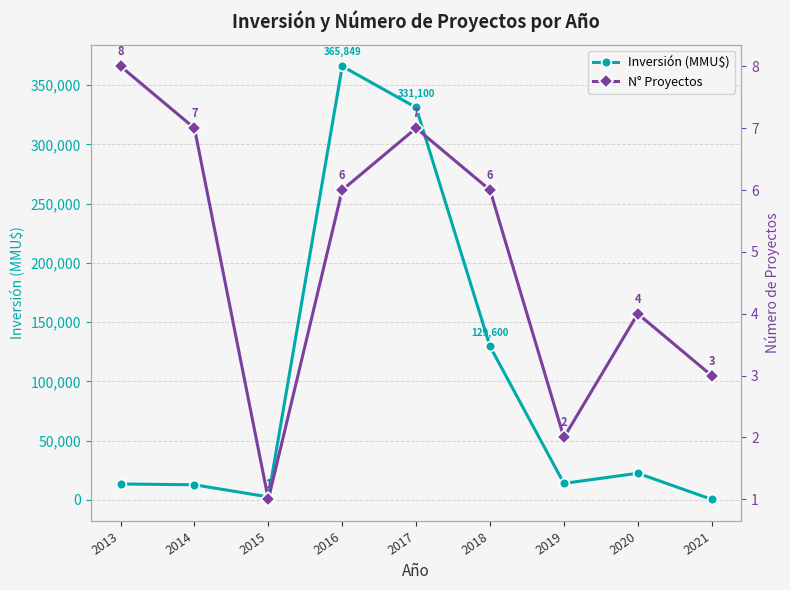

Is the value of N° Proyectos at 2015 greater than the value of Inversión (MMU$) at 2013?

No